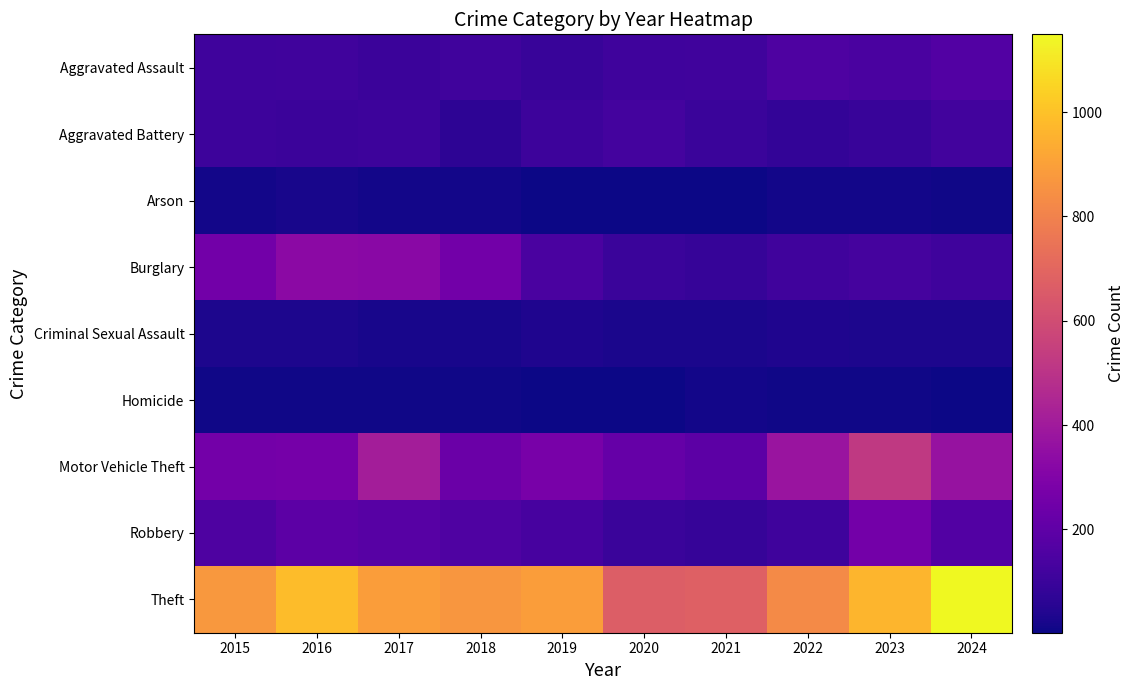

Count the number of data series in this chart.

9